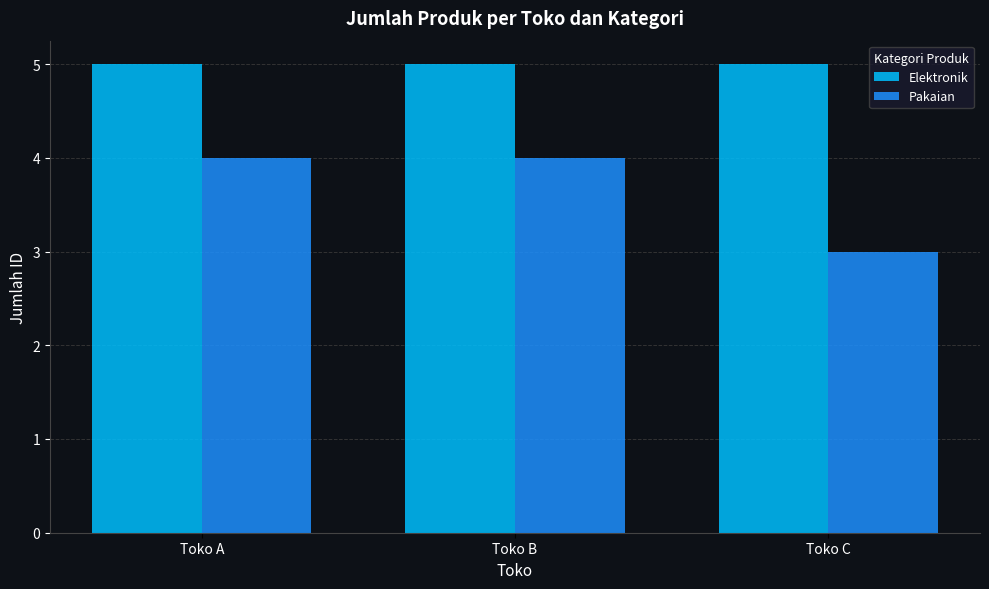

What is the total value across all series at Toko A?

9